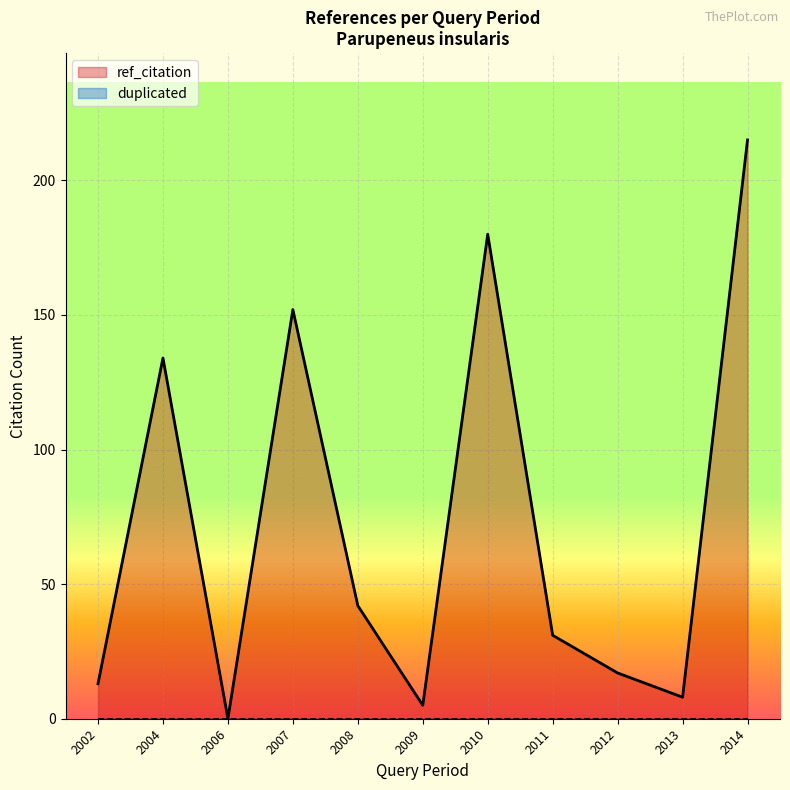

True or false: ref_citation has a value of 277 at 2010.

False